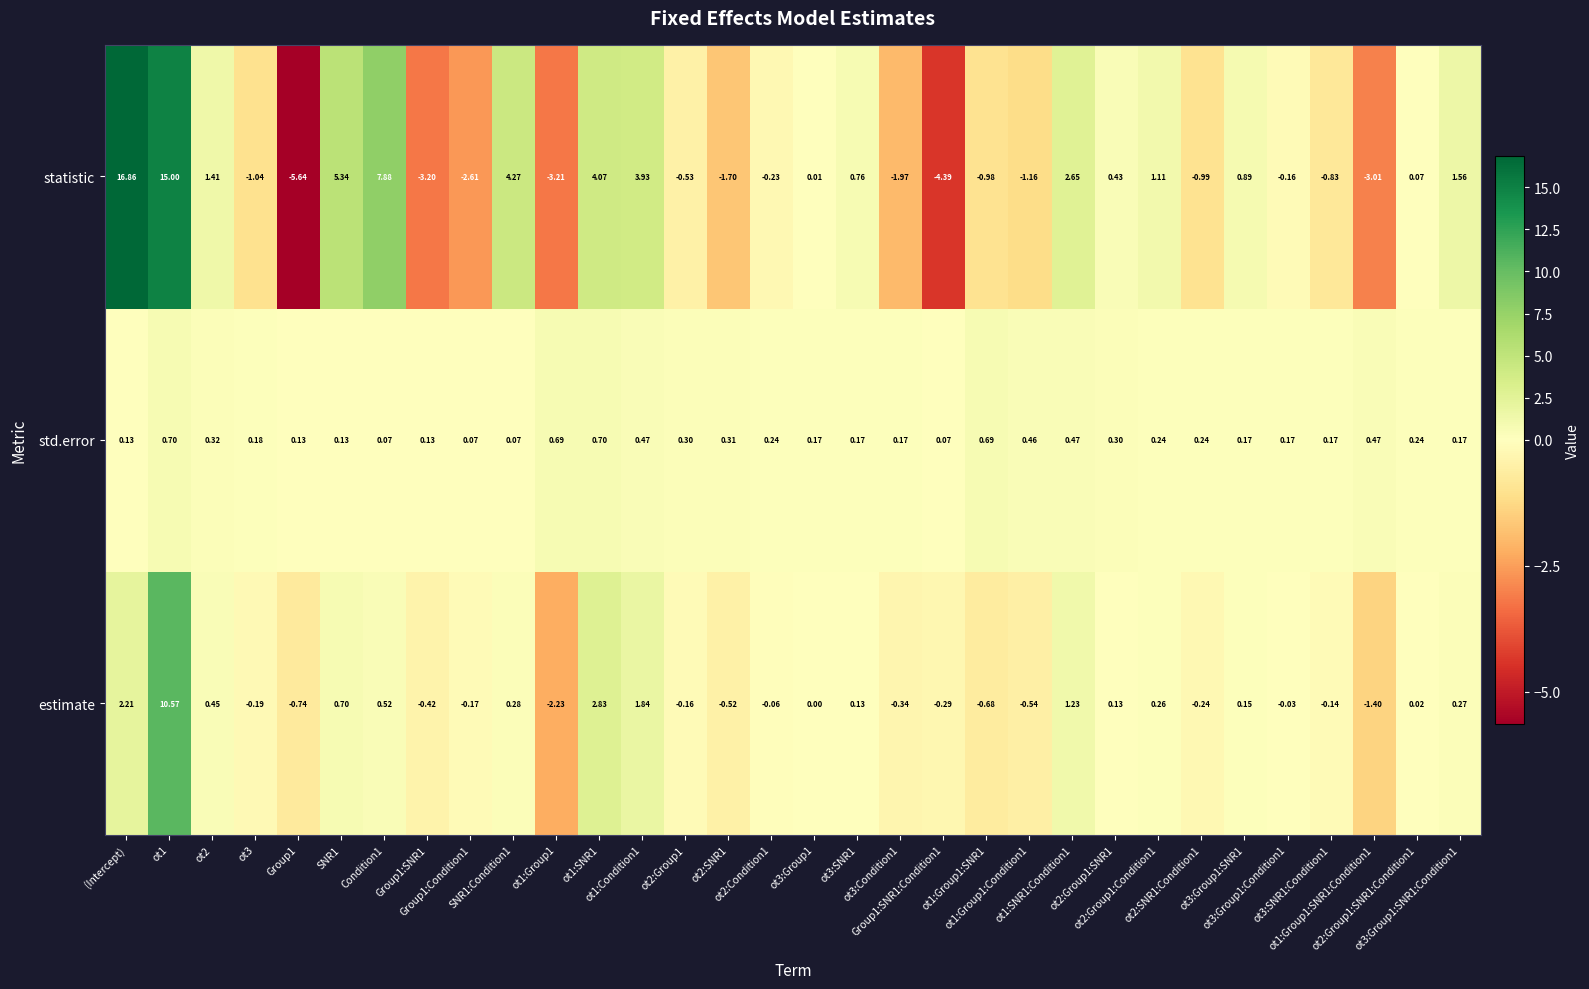

At which category is the sum across all series the highest?

ot1